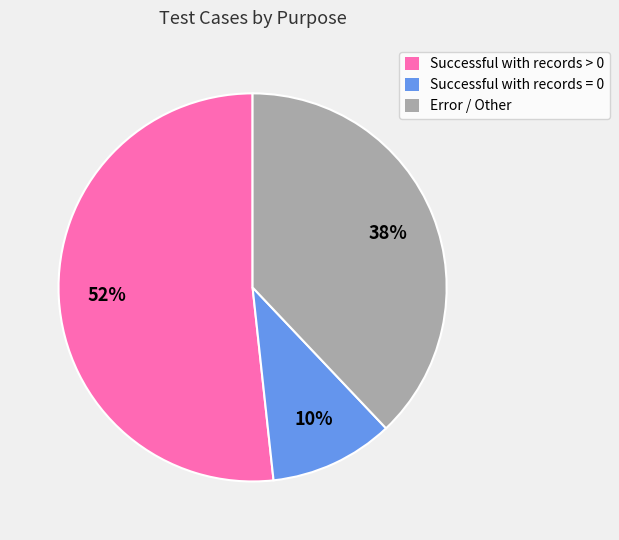

What percentage is the Error / Other slice, to the nearest percent?

38%